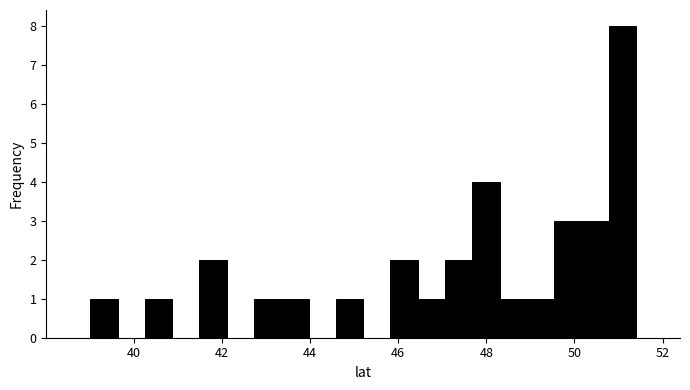

Around what value on the x-axis is the tallest bar? Give the approximate position of its centre, as read against the axis.

51.0